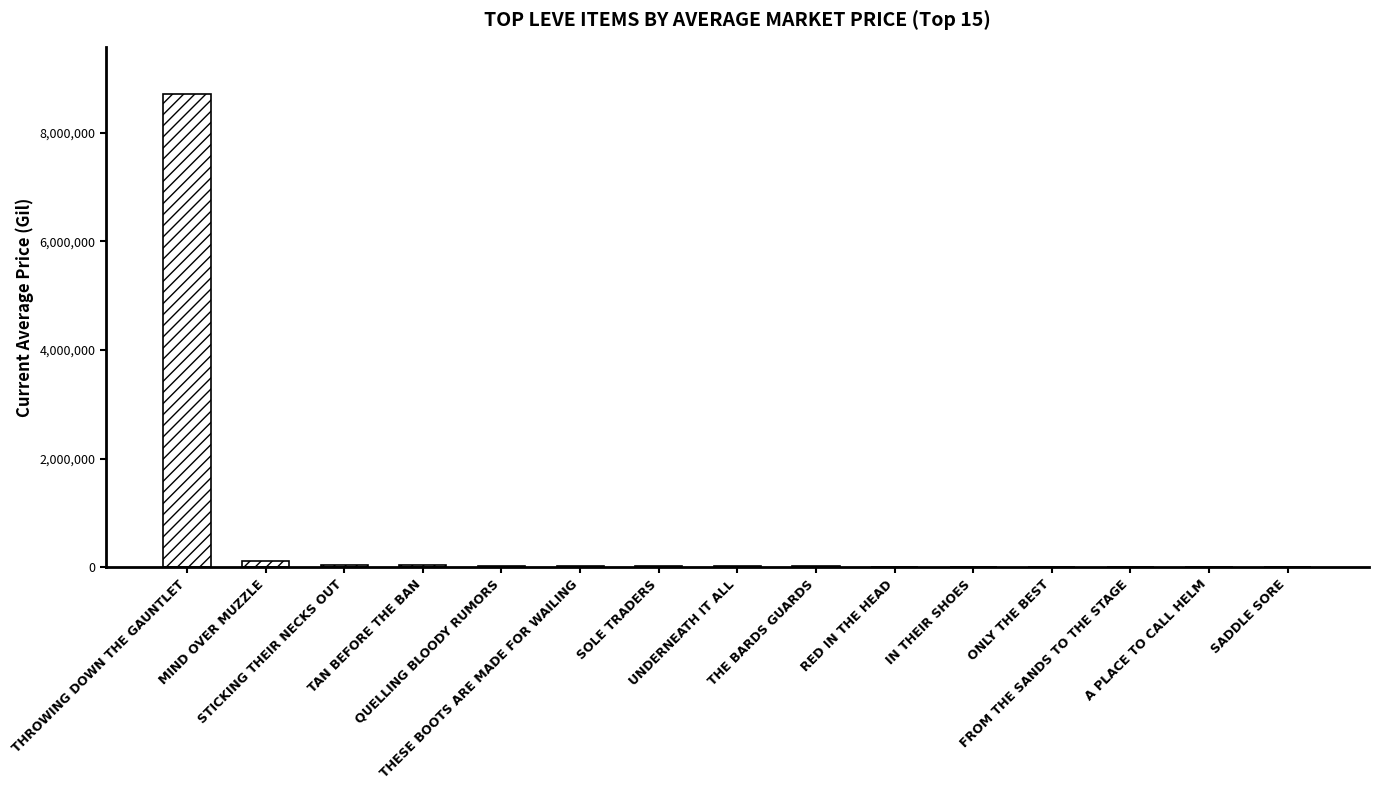

What is the sum of all values?

9044748.8